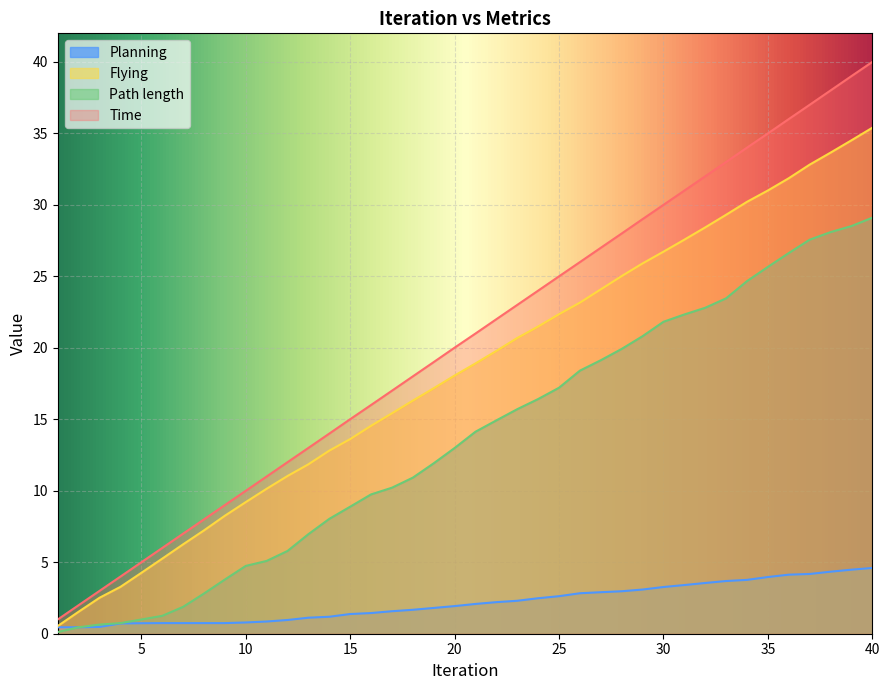

What is the sum of all Path length values?

545.3